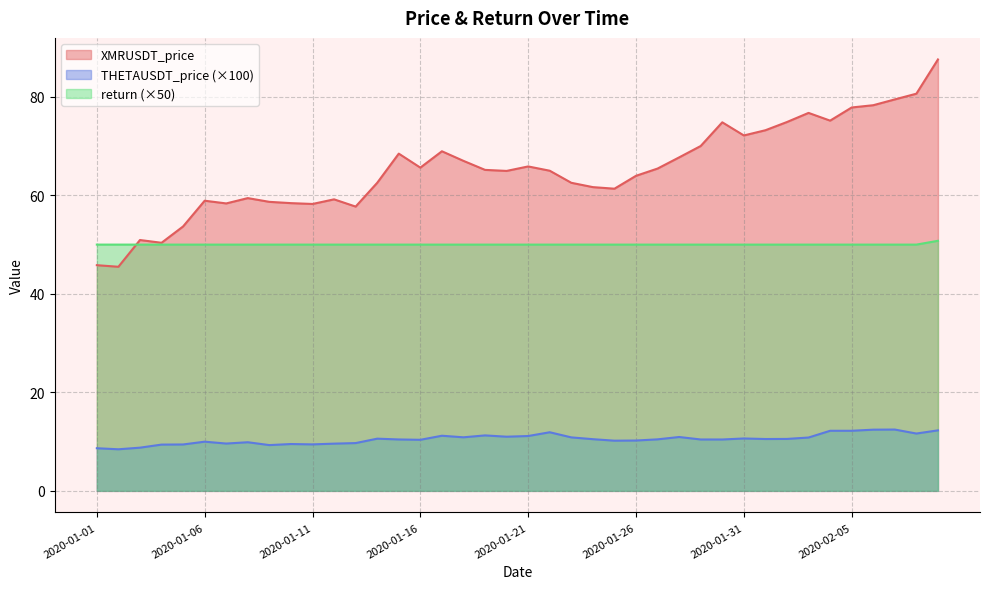

What is the difference between the second highest and second lowest values in the THETAUSDT_price series?

3.8